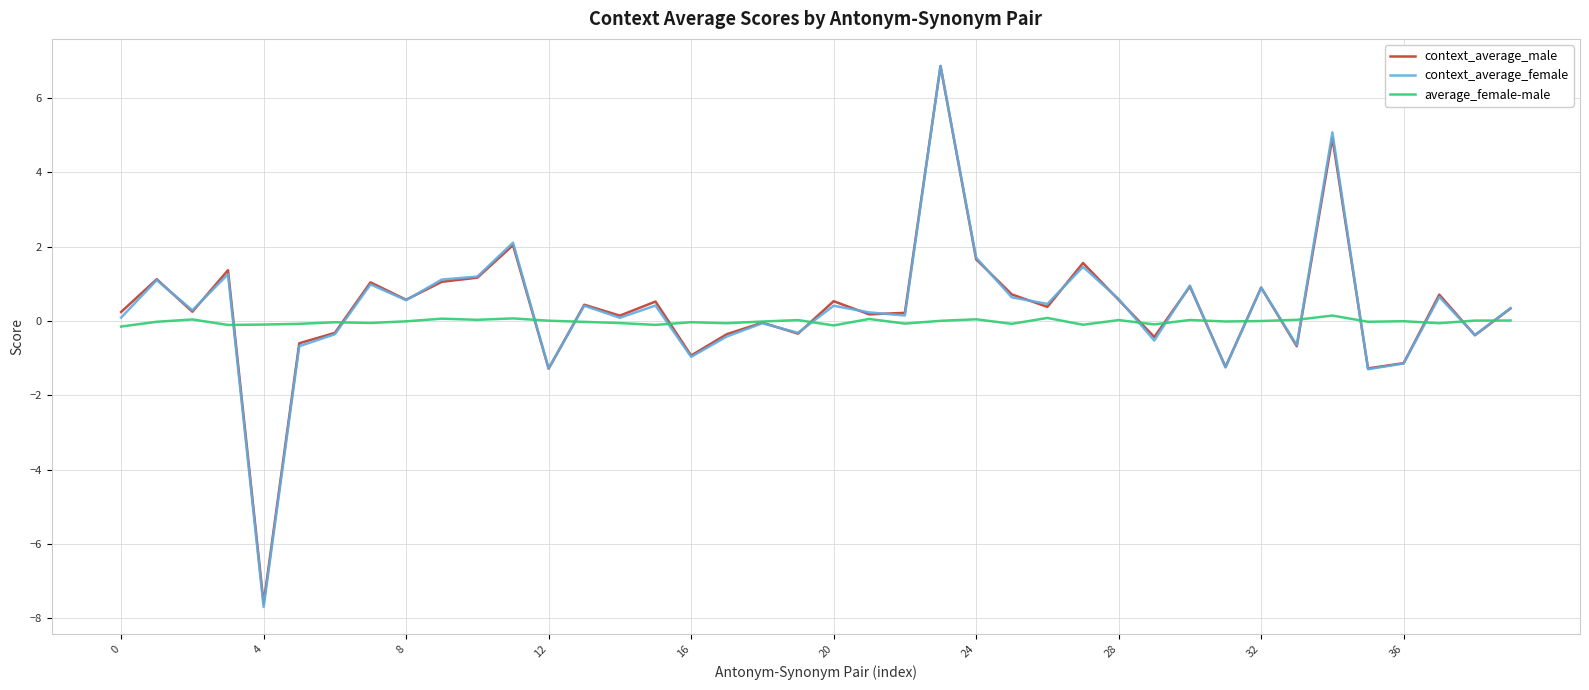

What is the greatest value displayed?

6.9